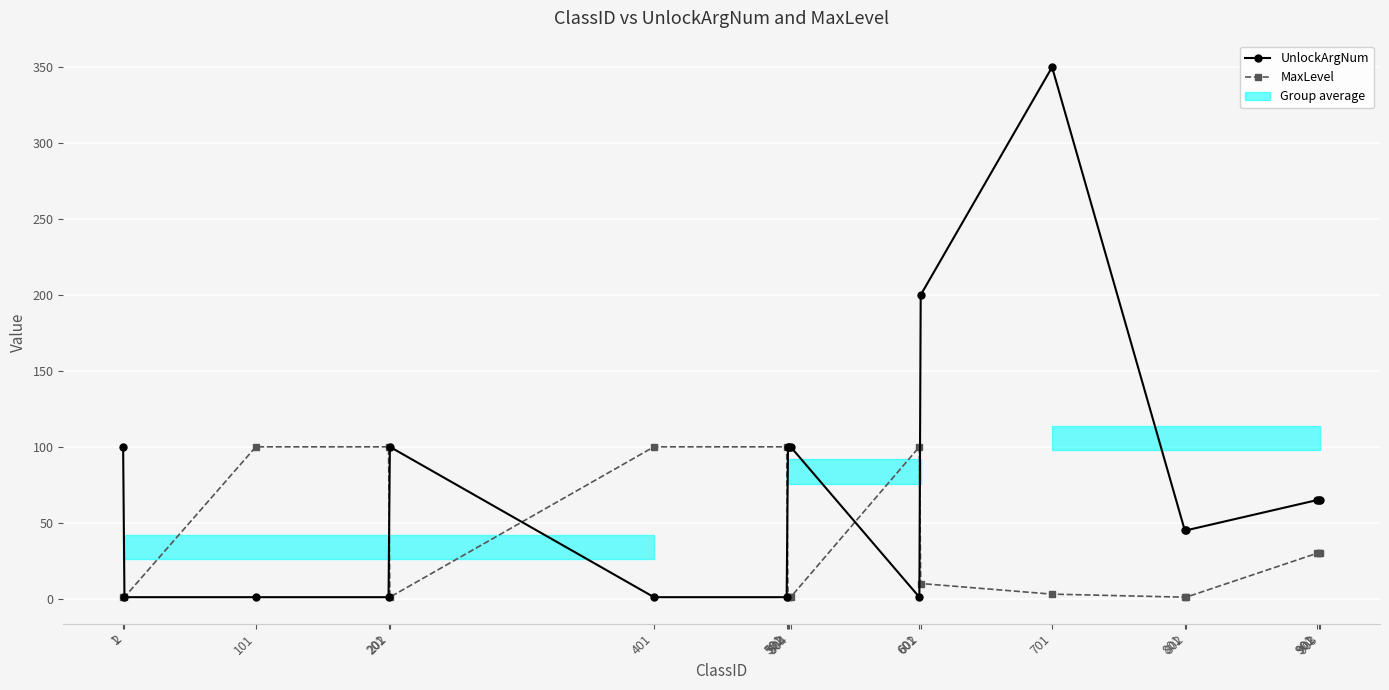

Between 201 and 901, which series saw the biggest shift?

MaxLevel